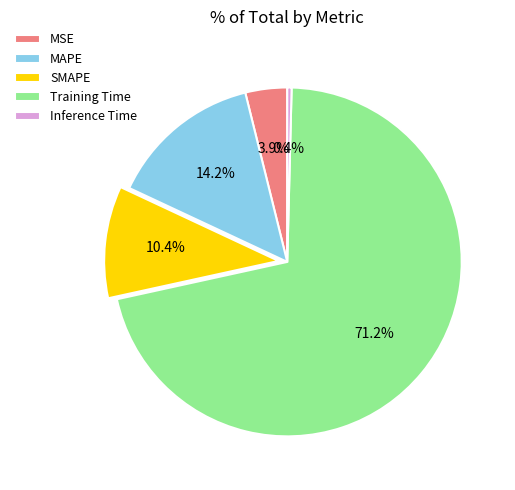

How many slices are in this pie chart?

5